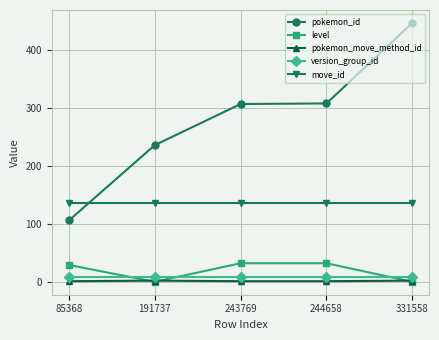

True or false: pokemon_id and level intersect in this chart.

False